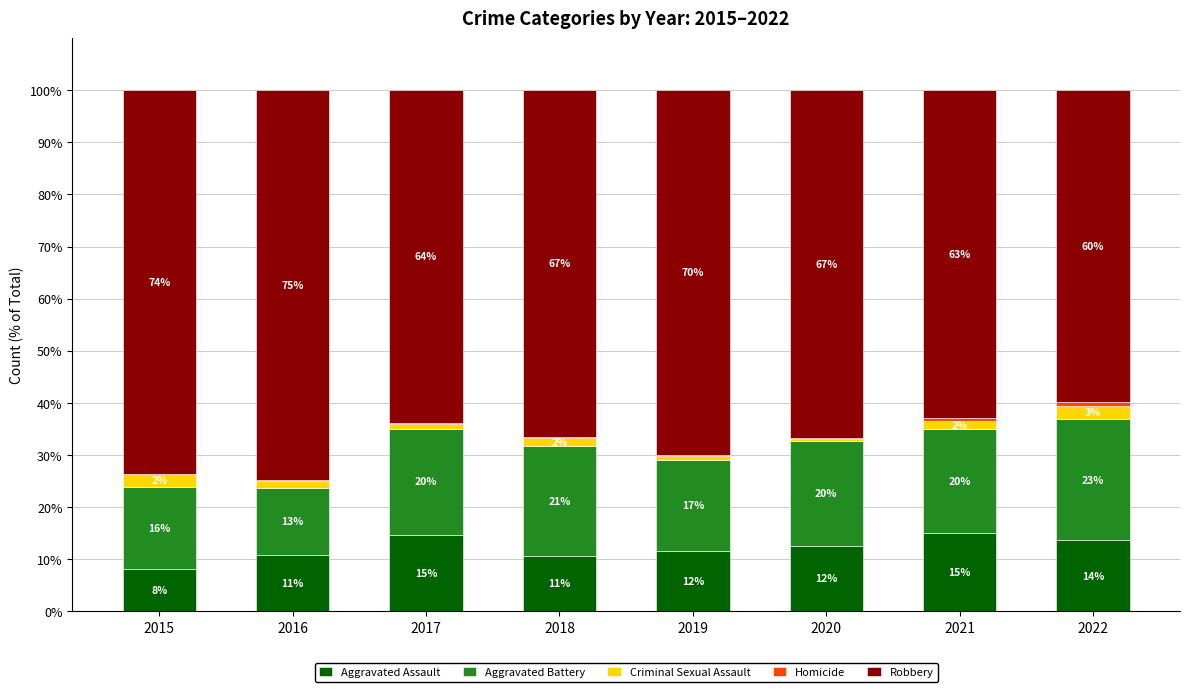

List the series in order of their peak value, highest first.

Robbery, Aggravated Battery, Aggravated Assault, Criminal Sexual Assault, Homicide